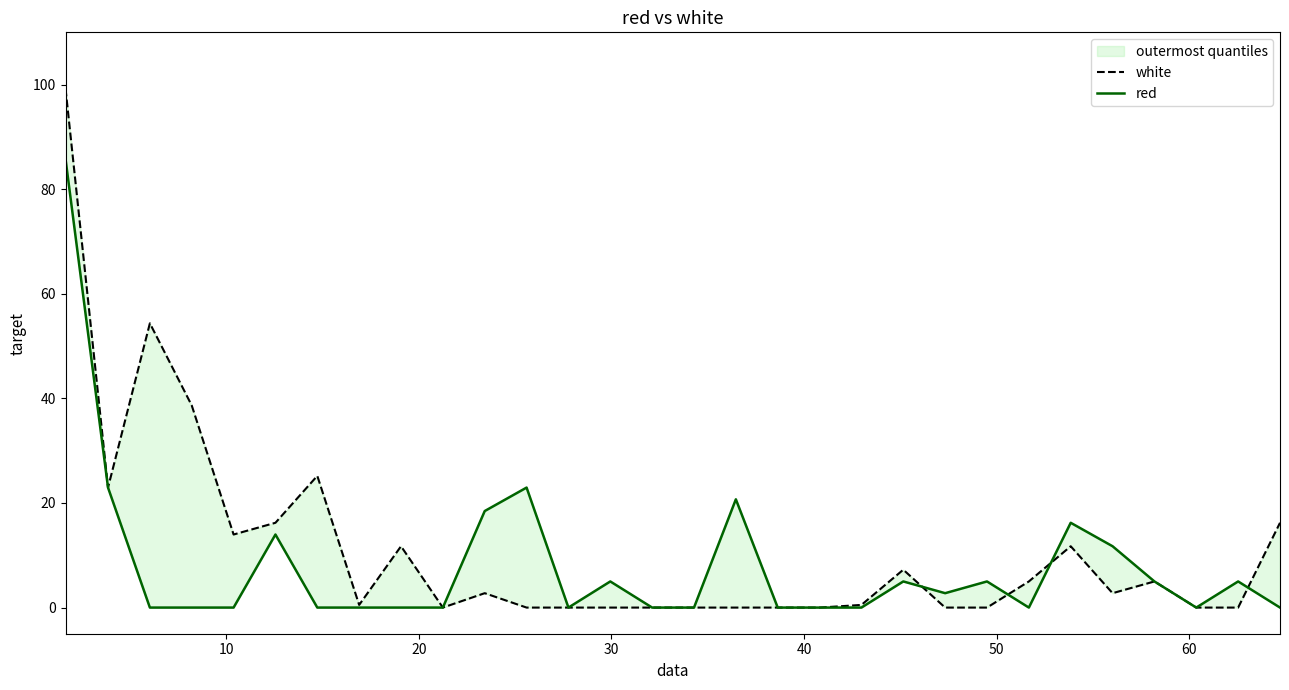

Reading left to right, what are all the values shown in this chart?

white: 99.2	22.9	54.4	38.7	14.0	16.2	25.2	0.5	11.7	0.0	2.8	0.0	0.0	0.0	0.0	0.0	0.0	0.0	0.0	0.5	7.2	0.0	0.0	5.0	11.7	2.8	5.0	0.0	0.0	16.2
red: 85.8	22.9	0.0	0.0	0.0	14.0	0.0	0.0	0.0	0.0	18.5	22.9	0.0	5.0	0.0	0.0	20.7	0.0	0.0	0.0	5.0	2.8	5.0	0.0	16.2	11.7	5.0	0.0	5.0	0.0